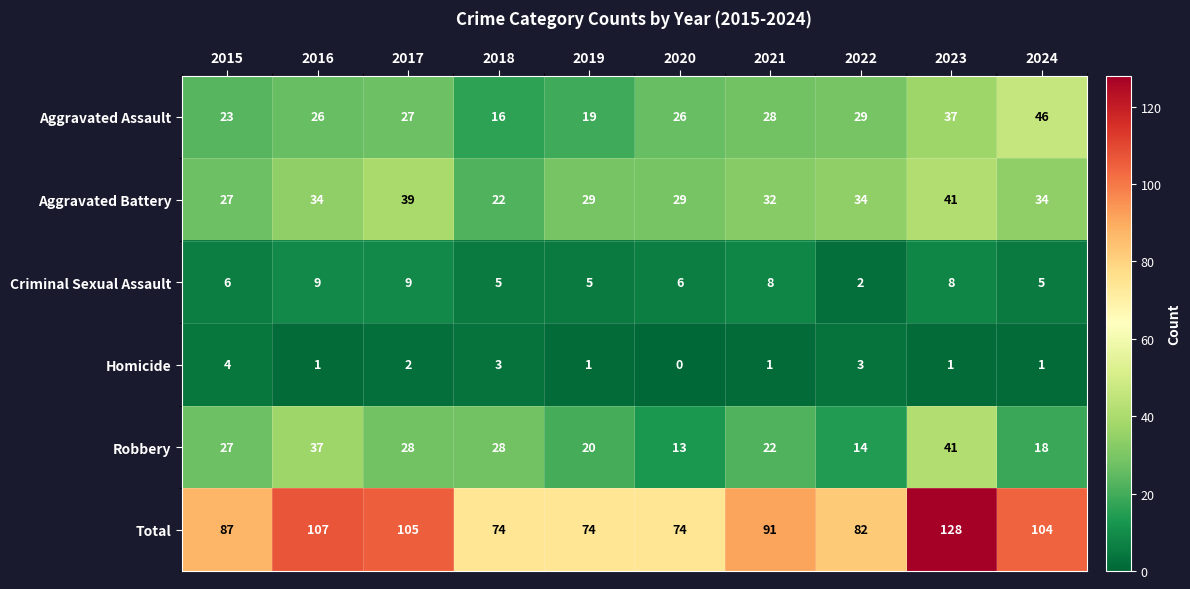

What is the spread (max minus min) of values at 2019?

73